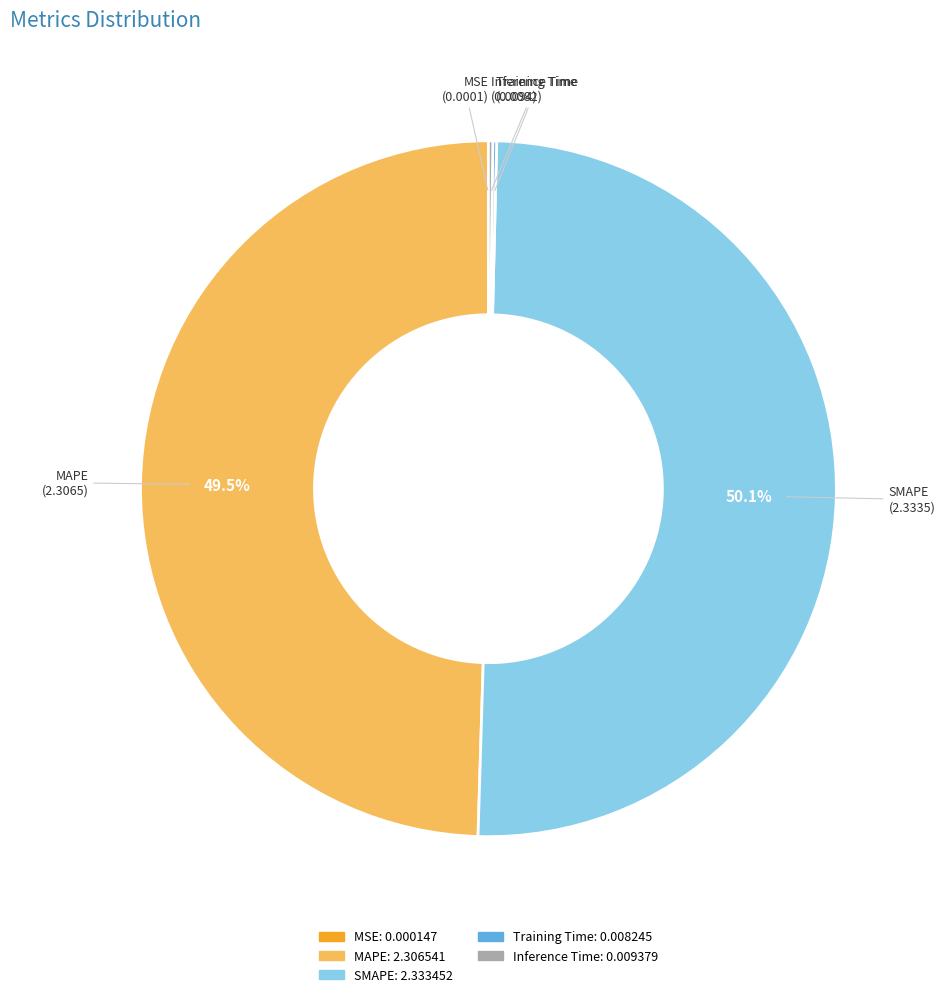

To the nearest percent, what is the difference between the largest and smallest slice percentages?

50%